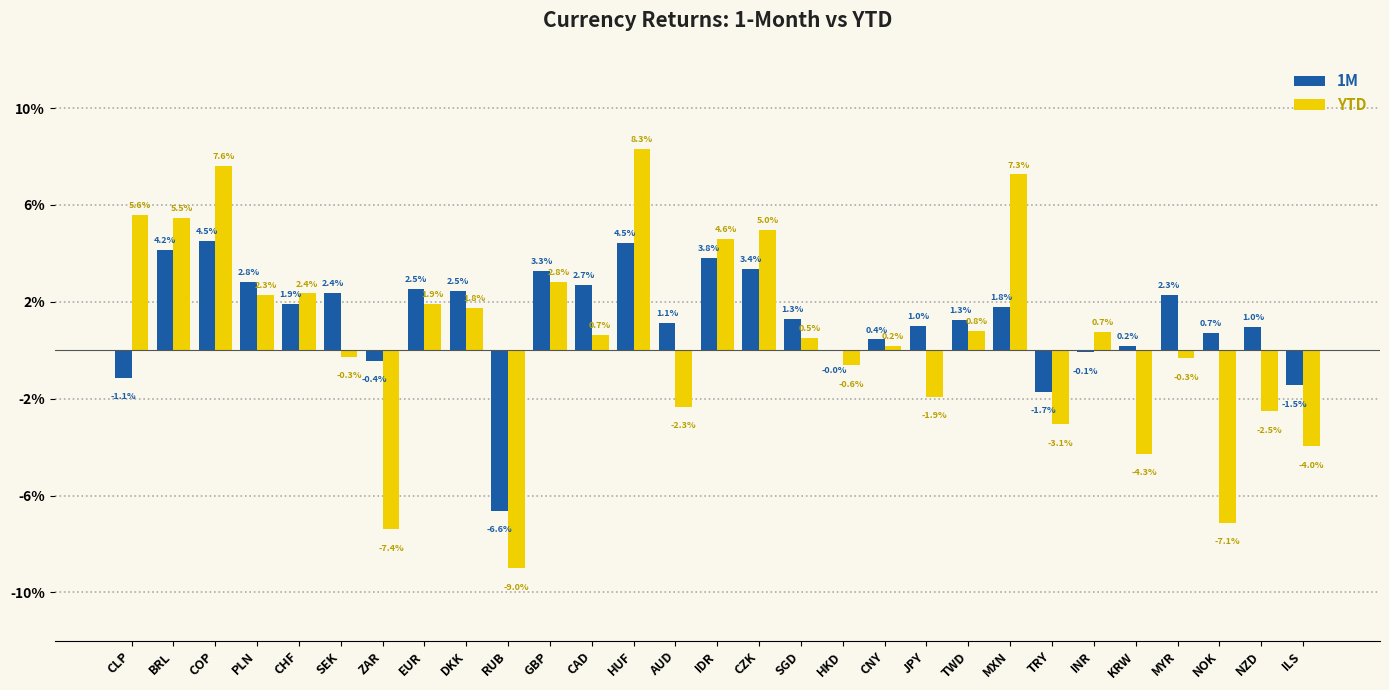

What are all the series names shown in the legend?

1M, YTD